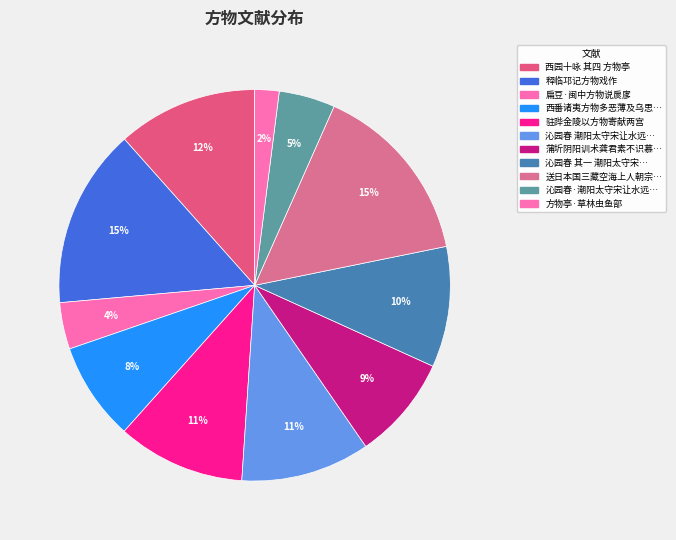

How many segments does this pie chart have?

11